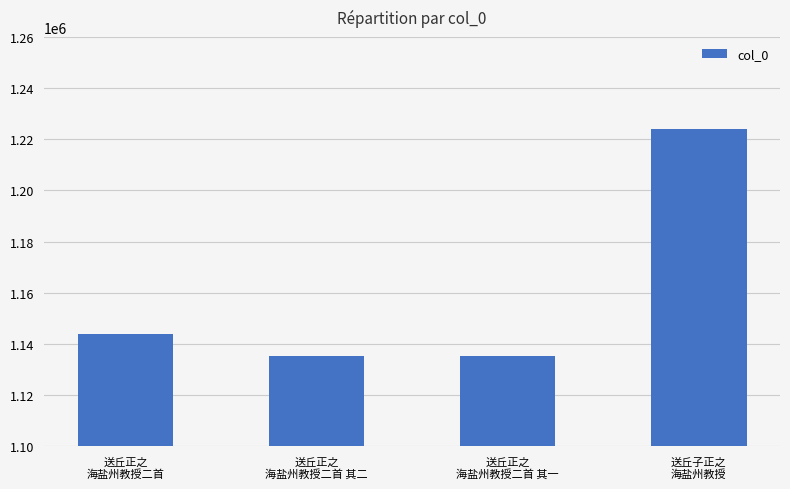

What is the smallest value displayed?

1135271